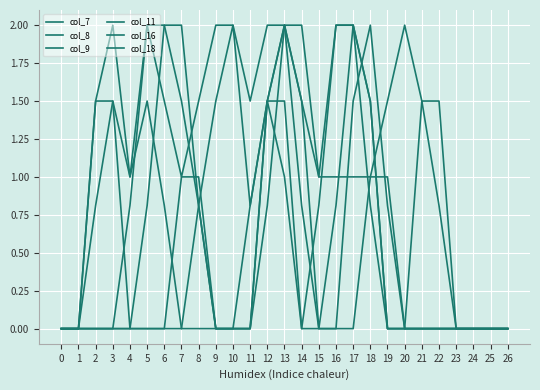

Reading left to right, what are all the values shown in this chart?

col_7: 0.0	0.0	0.0	0.0	0.0	0.0	0.0	0.0	0.8	1.5	2.0	0.8	1.5	2.0	2.0	1.0	2.0	2.0	0.8	0.0	0.0	0.0	0.0	0.0	0.0	0.0	0.0
col_8: 0.0	0.0	0.8	1.5	1.0	1.5	0.8	0.0	0.0	0.0	0.0	0.0	1.5	2.0	0.8	0.0	0.8	2.0	1.5	0.0	0.0	0.0	0.0	0.0	0.0	0.0	0.0
col_9: 0.0	0.0	1.5	2.0	1.0	2.0	2.0	1.5	0.8	0.0	0.0	0.0	1.5	1.5	0.0	0.0	0.0	1.5	2.0	0.8	0.0	0.0	0.0	0.0	0.0	0.0	0.0
col_11: 0.0	0.0	1.5	1.5	0.0	0.0	0.0	1.0	1.0	0.0	0.0	0.0	0.8	2.0	1.5	0.0	0.0	0.0	1.0	1.0	0.0	0.0	0.0	0.0	0.0	0.0	0.0
col_16: 0.0	0.0	0.0	0.0	0.8	2.0	1.5	1.0	1.5	2.0	2.0	1.5	2.0	2.0	1.5	1.0	1.0	1.0	1.0	1.5	2.0	1.5	0.8	0.0	0.0	0.0	0.0
col_18: 0.0	0.0	0.0	0.0	0.0	0.8	2.0	2.0	0.8	0.0	0.0	0.8	1.5	1.0	0.0	0.8	2.0	2.0	1.5	0.0	0.0	1.5	1.5	0.0	0.0	0.0	0.0